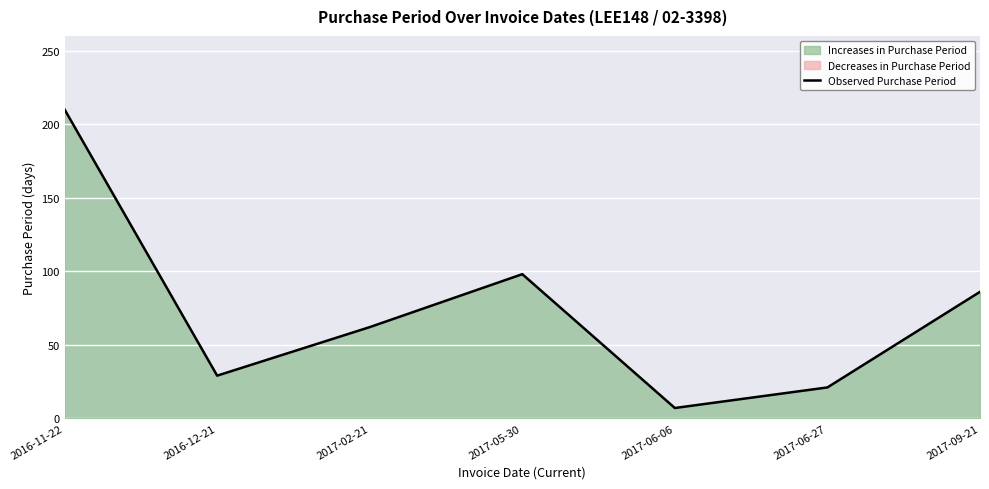

Reading left to right, list all the values displayed in this chart.

2016-11-22=210	2016-12-21=29	2017-02-21=62	2017-05-30=98	2017-06-06=7	2017-06-27=21	2017-09-21=86